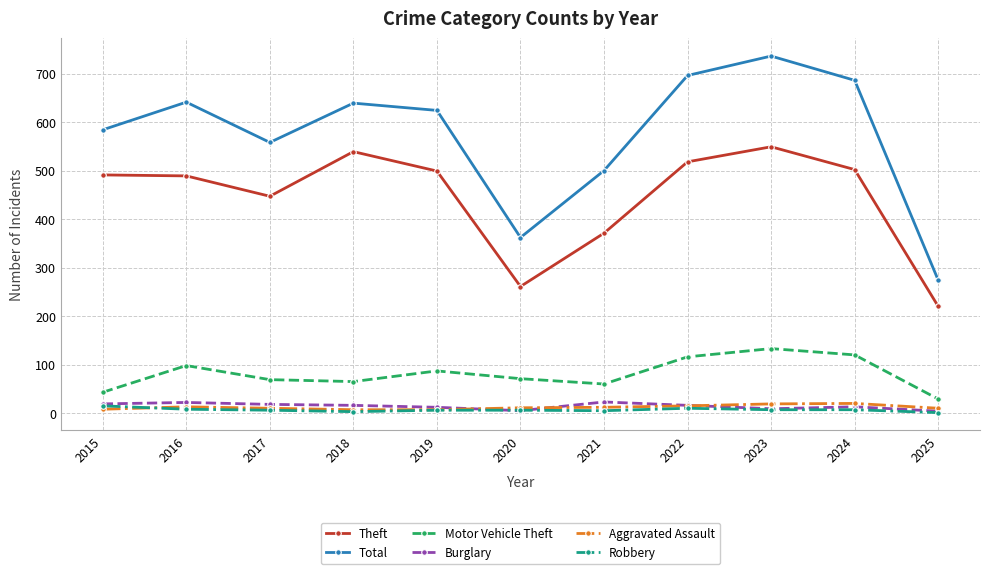

True or false: Motor Vehicle Theft and Total intersect in this chart.

False